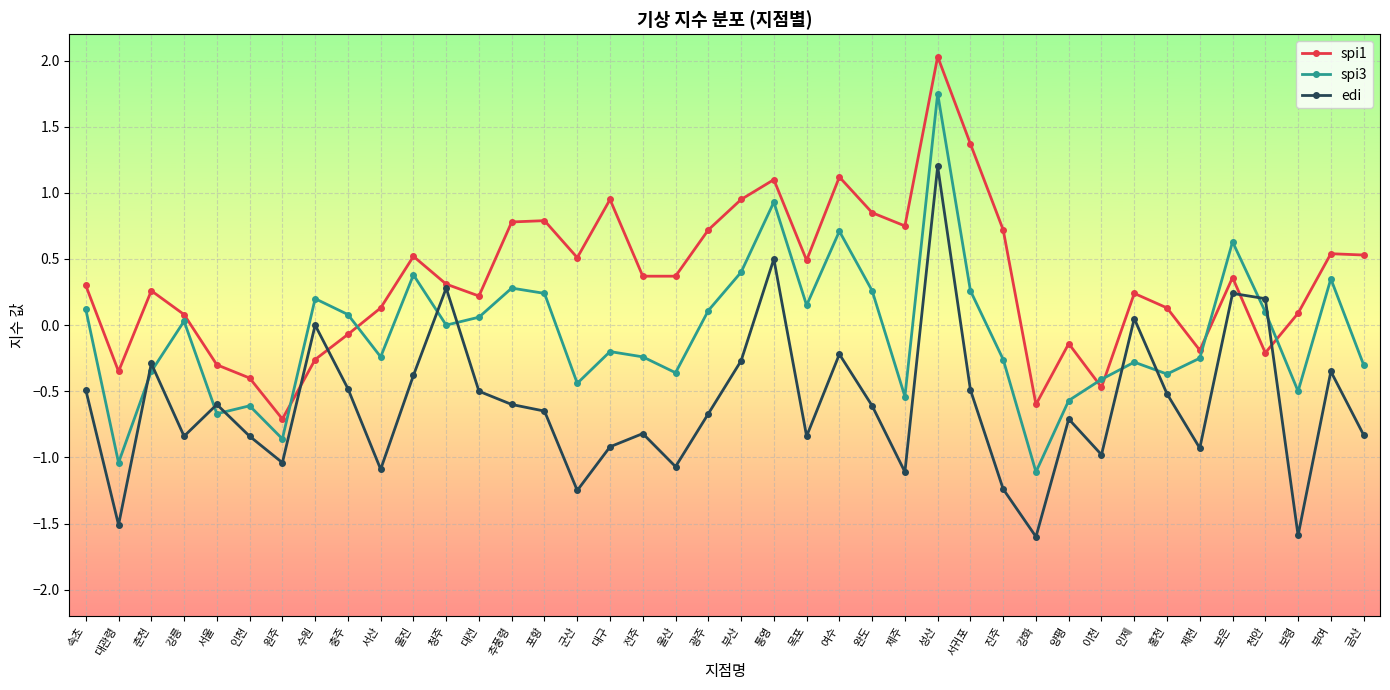

How many intersections are there between spi1 and spi3?

6